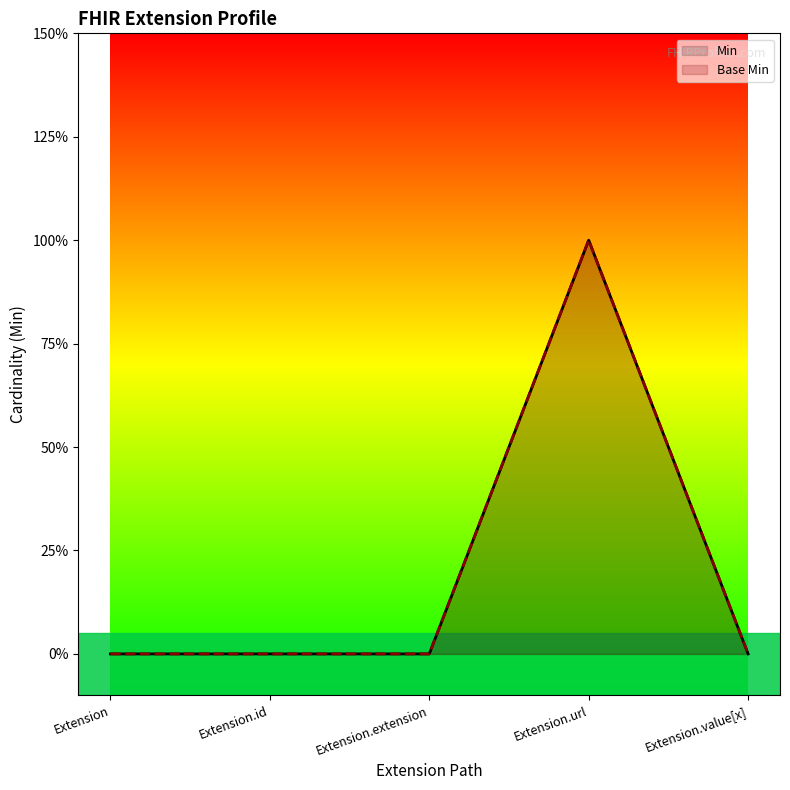

Which category has the highest value in the Base Min series?

Extension.url